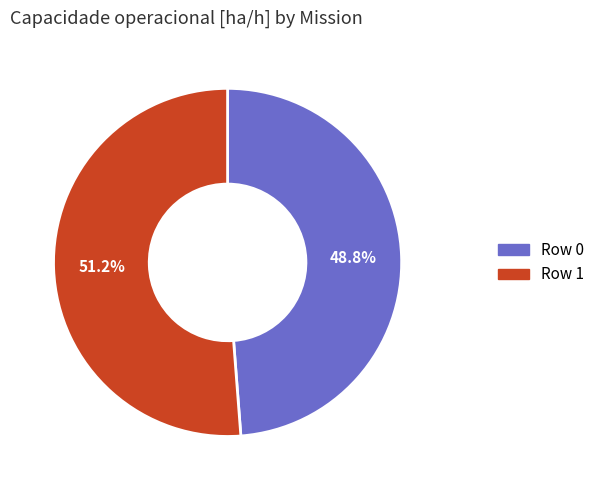

To the nearest percent, what percentage of the pie is Row 0?

49%